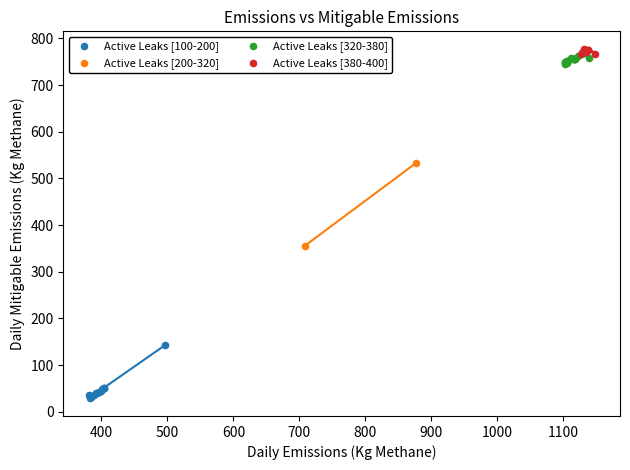

Which series contains the highest Y value?

Active Leaks [380-400]